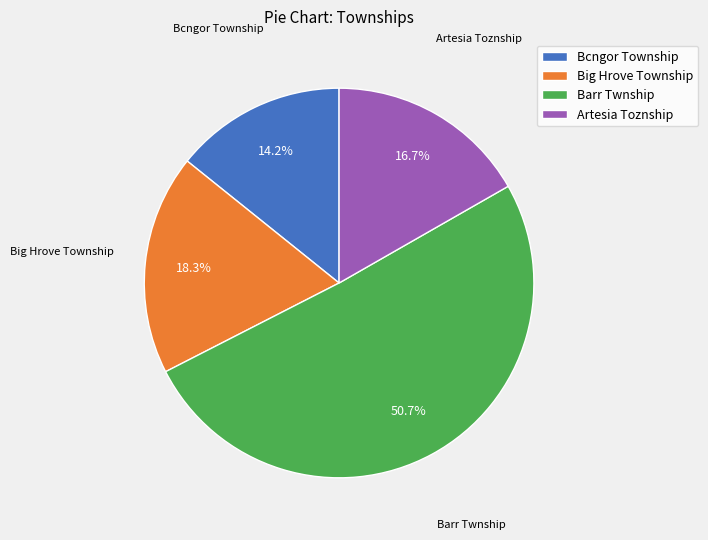

Which has a higher value, Big Hrove Township or Barr Twnship?

Barr Twnship